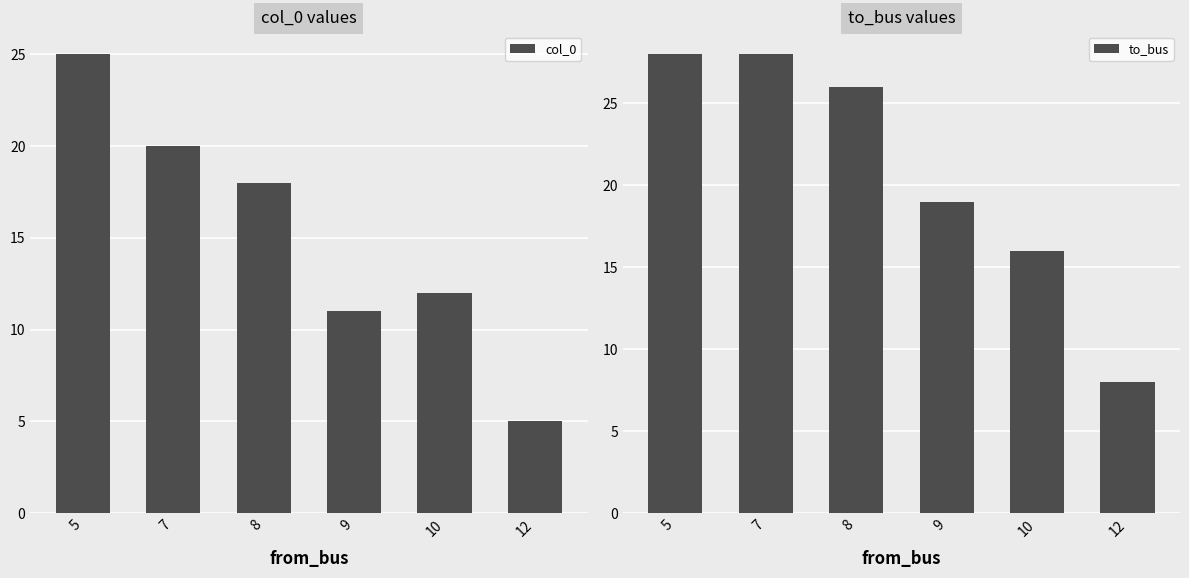

What is the value of the to_bus bar at the 2nd from the left?

28